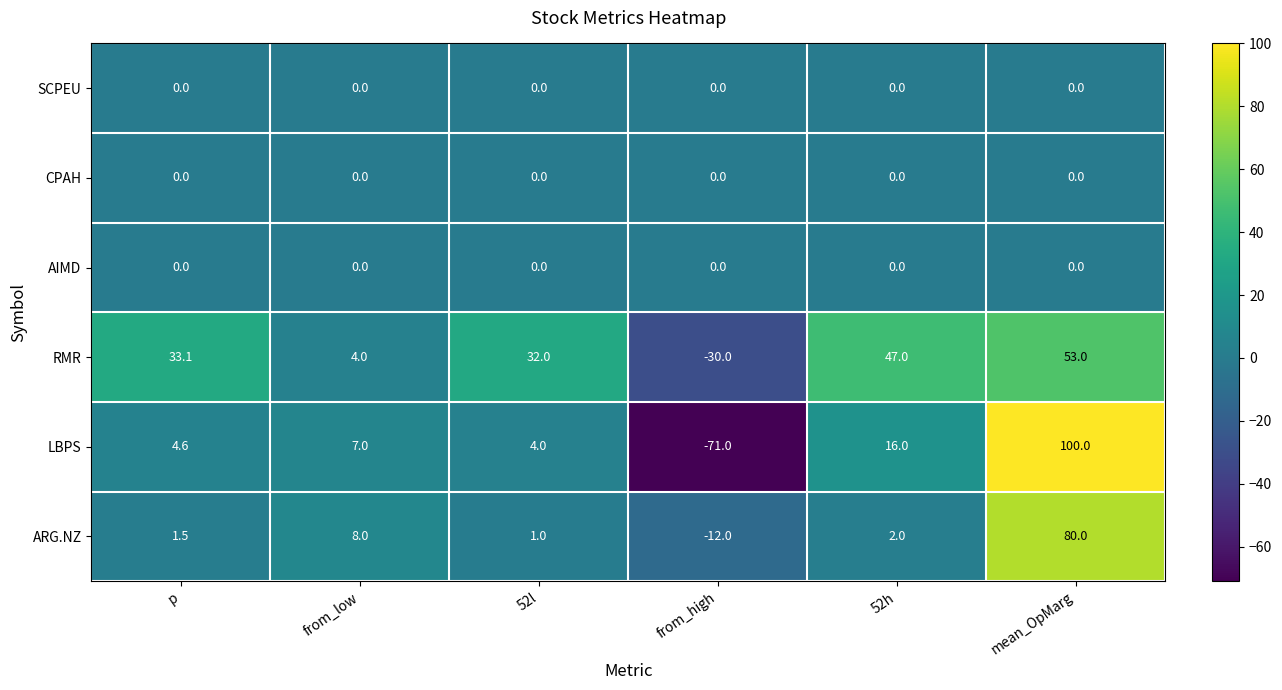

Rank the categories by RMR value from lowest to highest.

from_high, from_low, 52l, p, 52h, mean_OpMarg